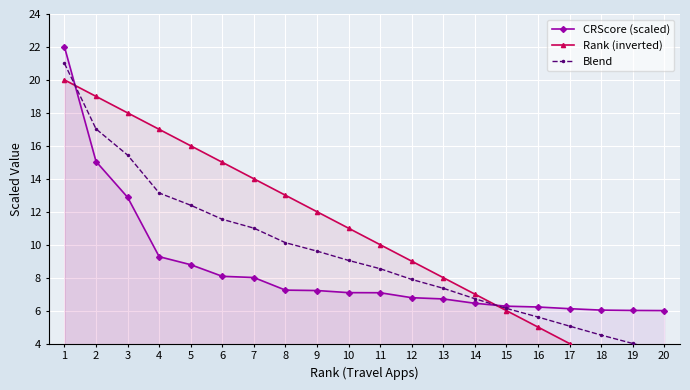

Rank the categories by Blend value from lowest to highest.

20, 19, 18, 17, 16, 15, 14, 13, 12, 11, 10, 9, 8, 7, 6, 5, 4, 3, 2, 1